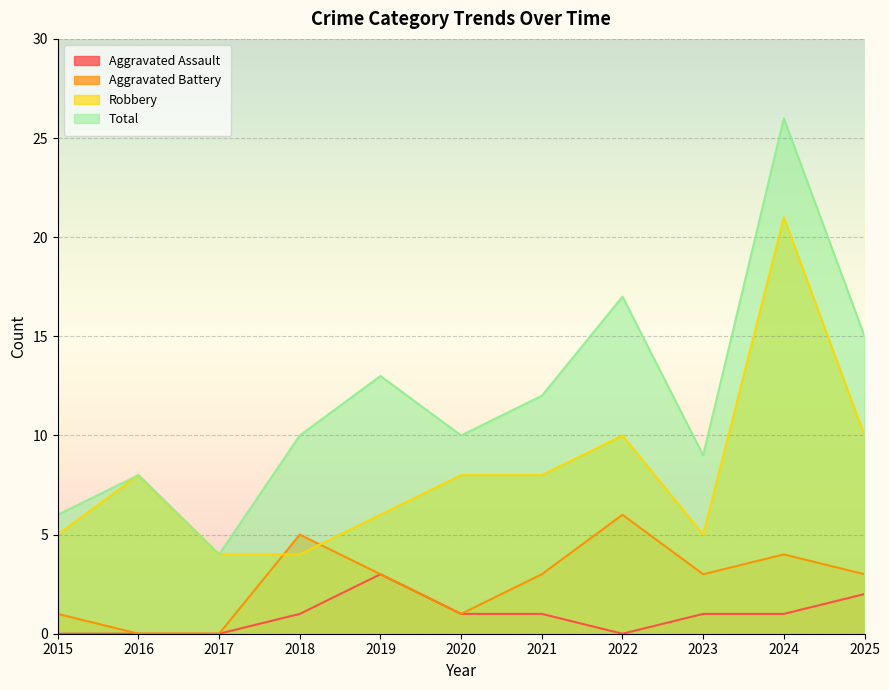

What are all the series names shown in the legend?

Aggravated Assault, Aggravated Battery, Robbery, Total